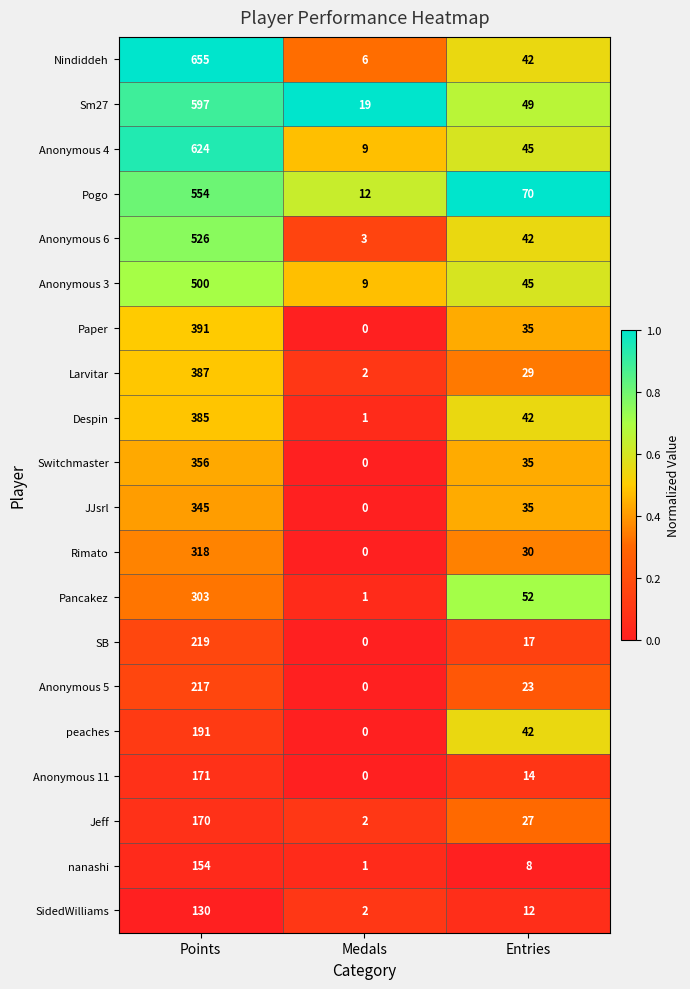

At which label does Switchmaster first exceed 35?

Points